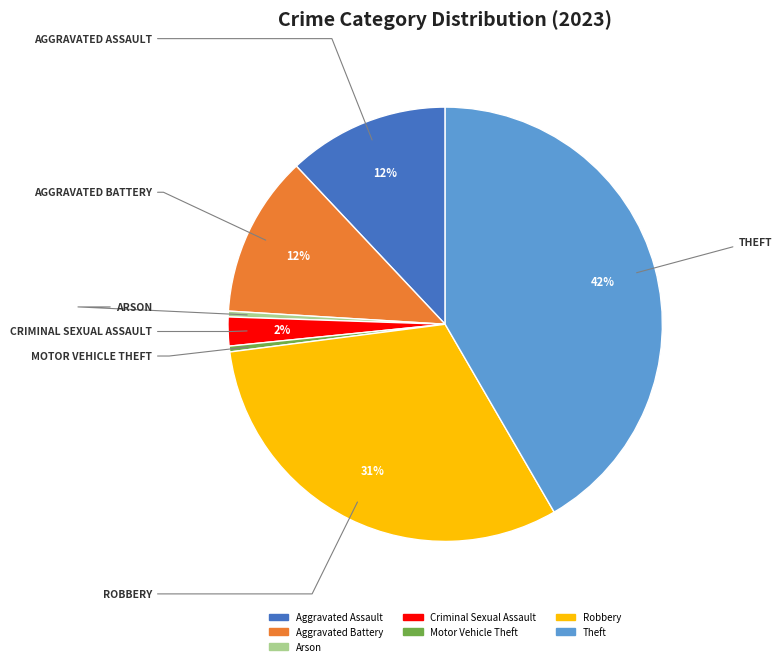

True or false: Motor Vehicle Theft accounts for 0% of the total.

True